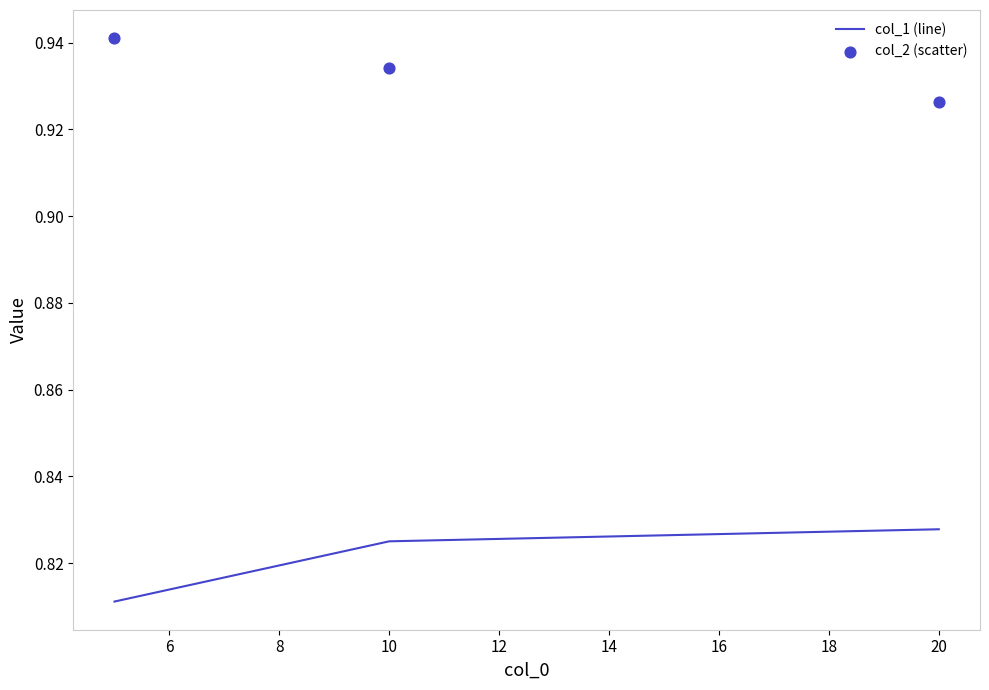

The col_1 (line) series shows 1.2 at 10. True or false?

False